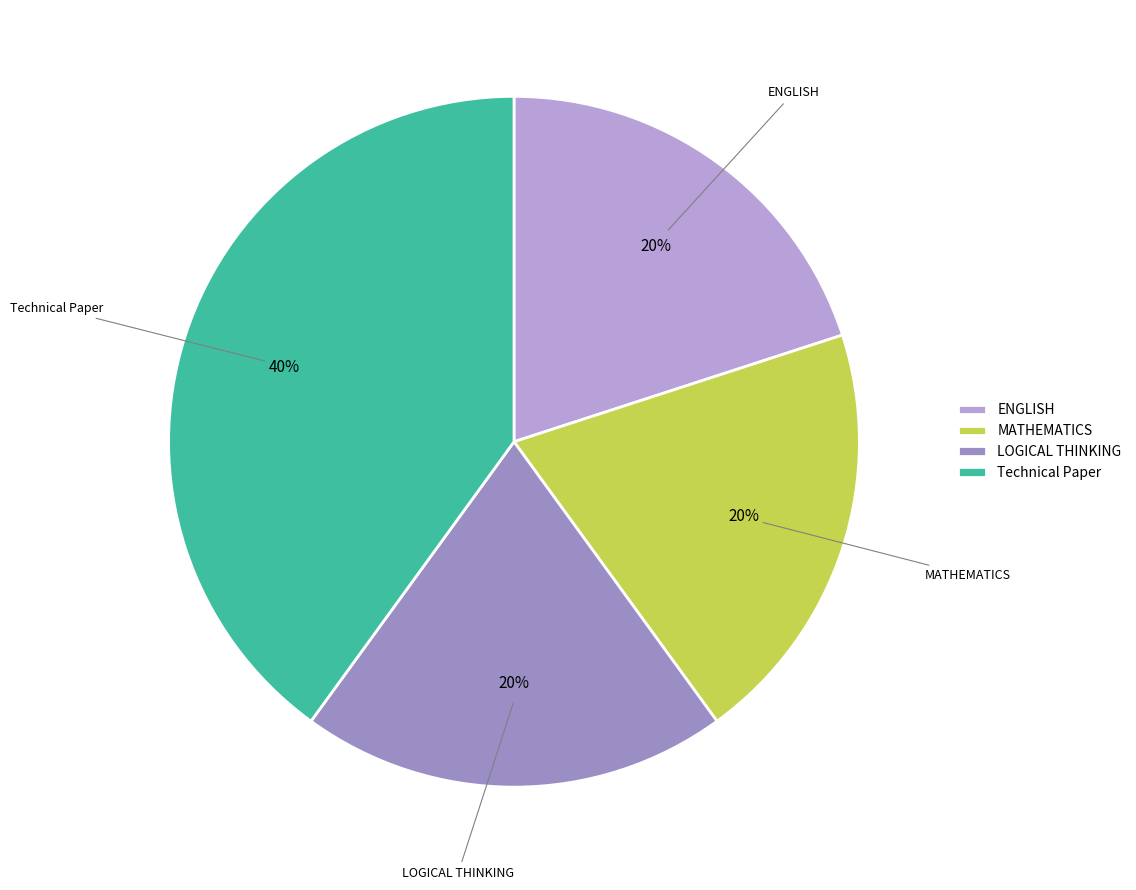

What is the largest slice in the pie chart?

Technical Paper